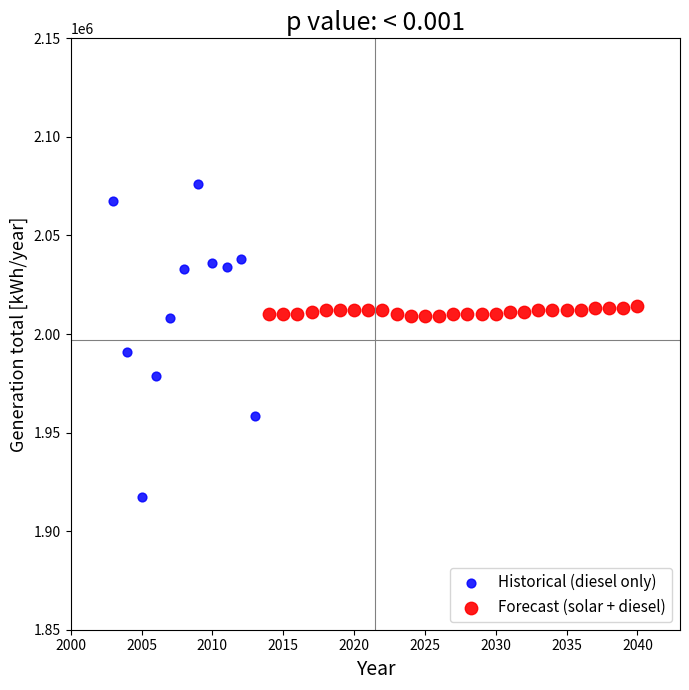

Which series reaches the minimum Y coordinate?

Historical (diesel only)